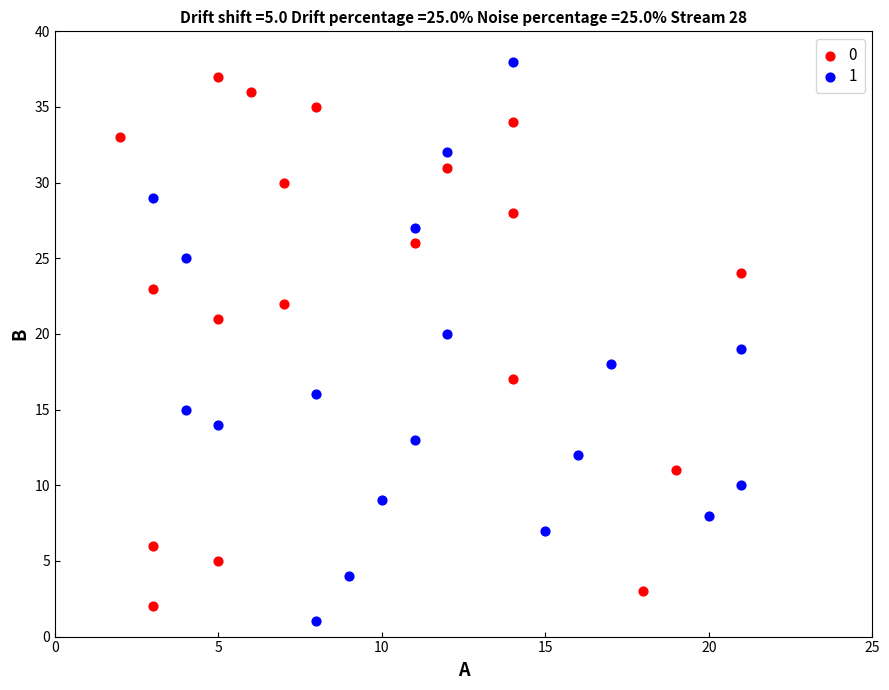

What are all the series names shown in the legend?

0, 1